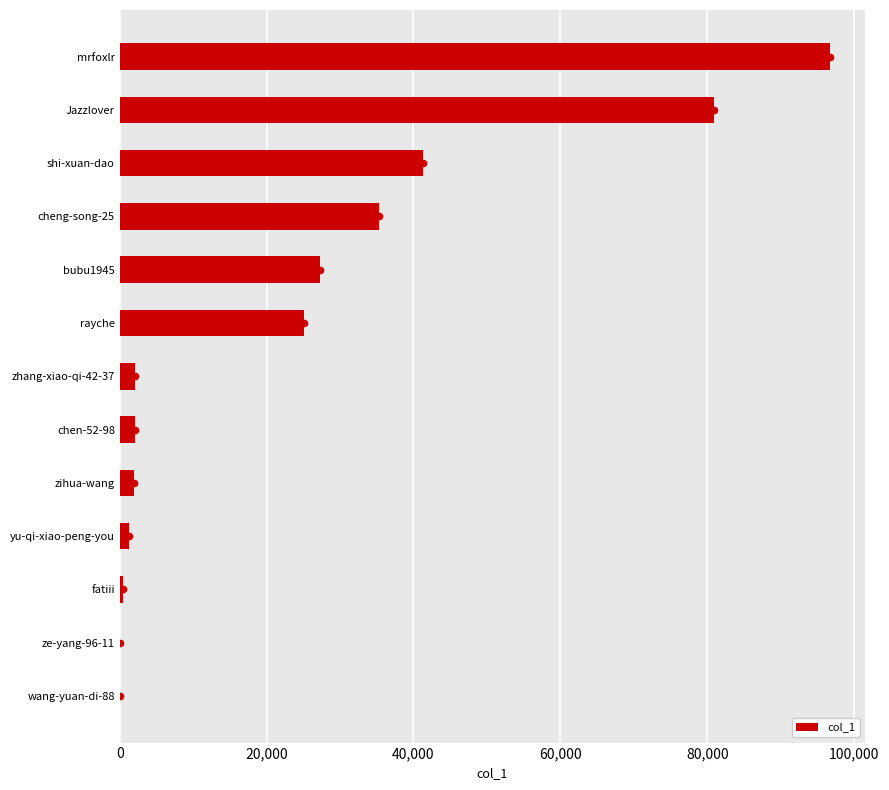

The col_1 series shows 58086 at shi-xuan-dao. True or false?

False